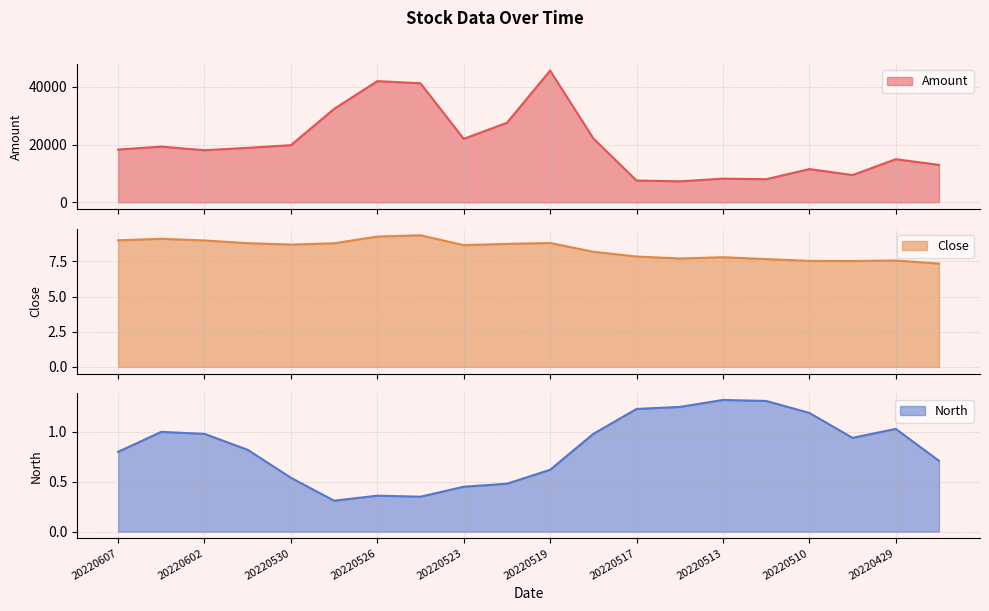

What is the maximum value for Amount?

45610.5